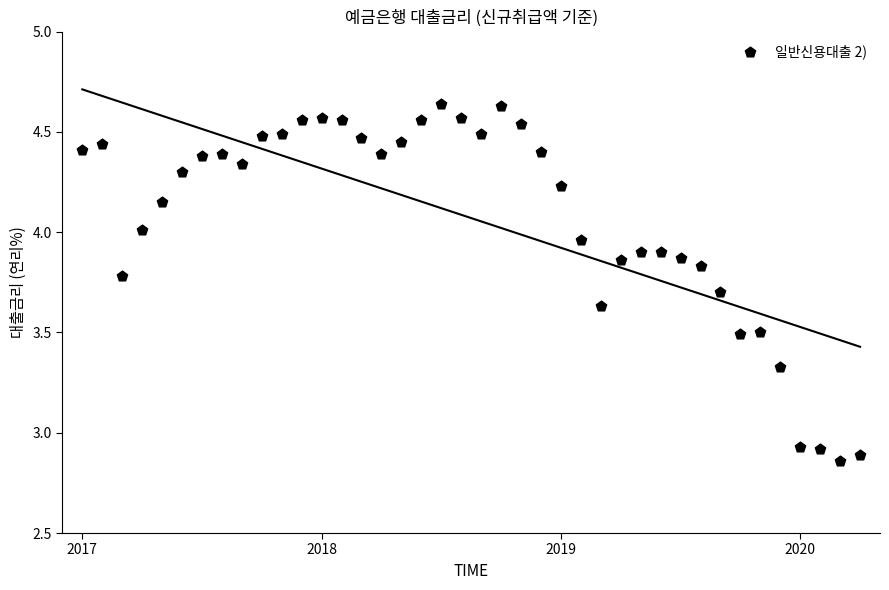

What is the range of Y values (max minus min)?

1.8